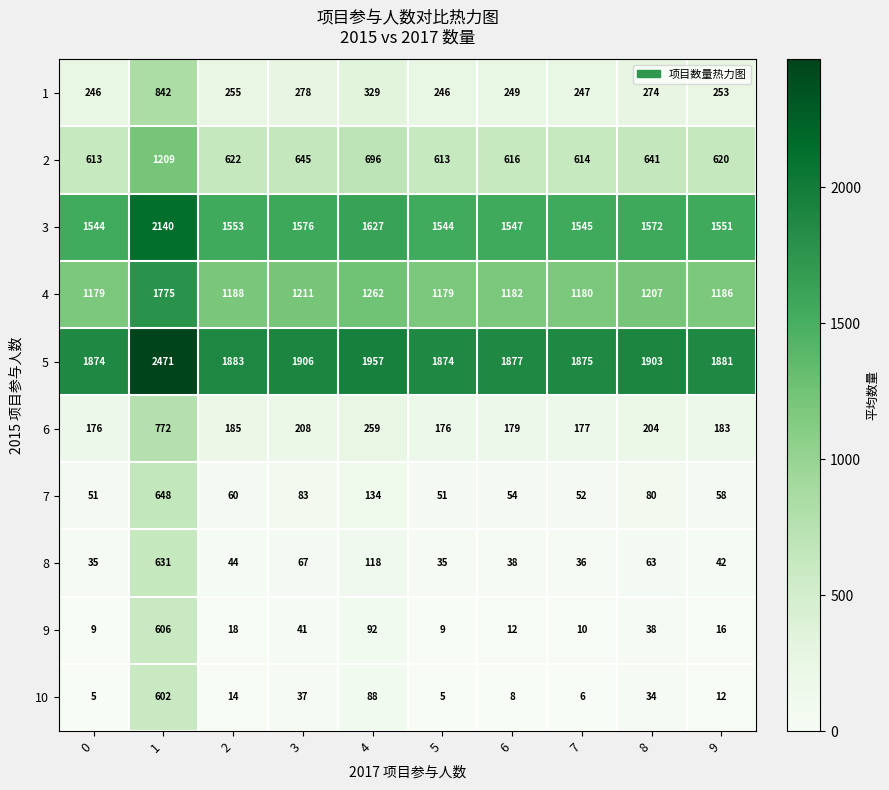

What is the lowest value of the 1 series?

246